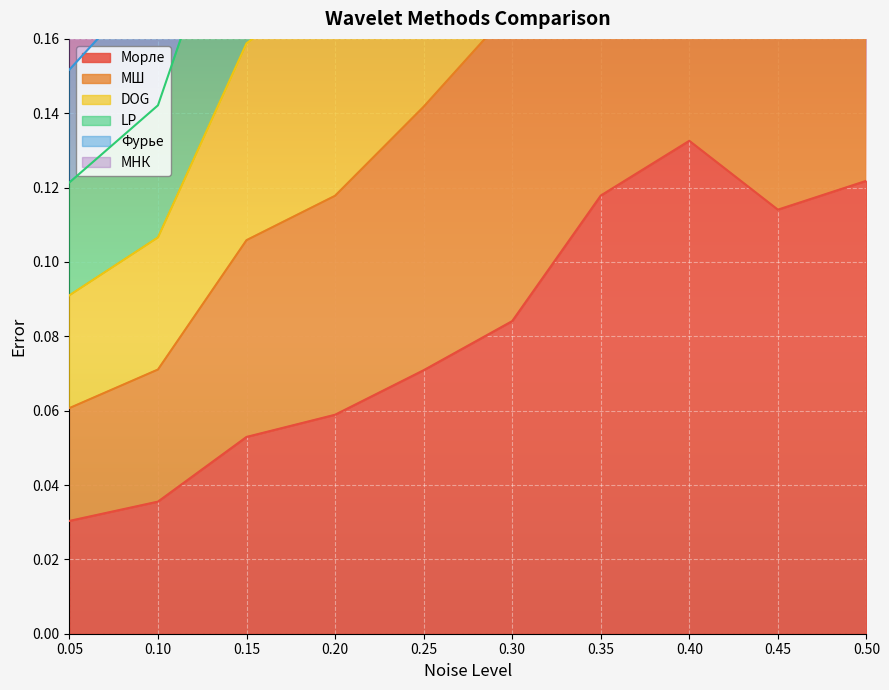

True or false: МНК and DOG cross at least once.

False